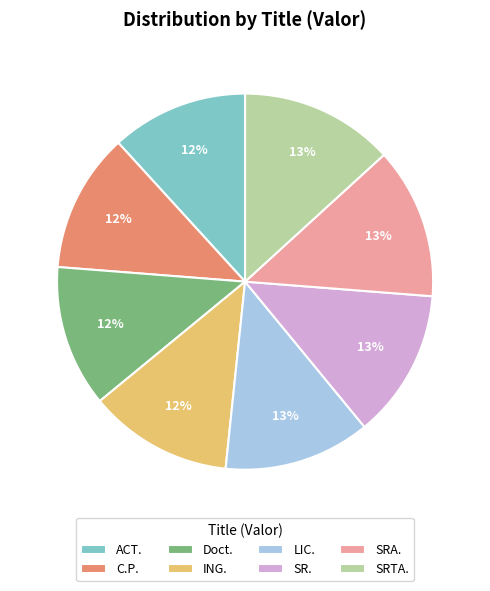

What is the ratio of the value at ACT. to the value at LIC.?

0.9